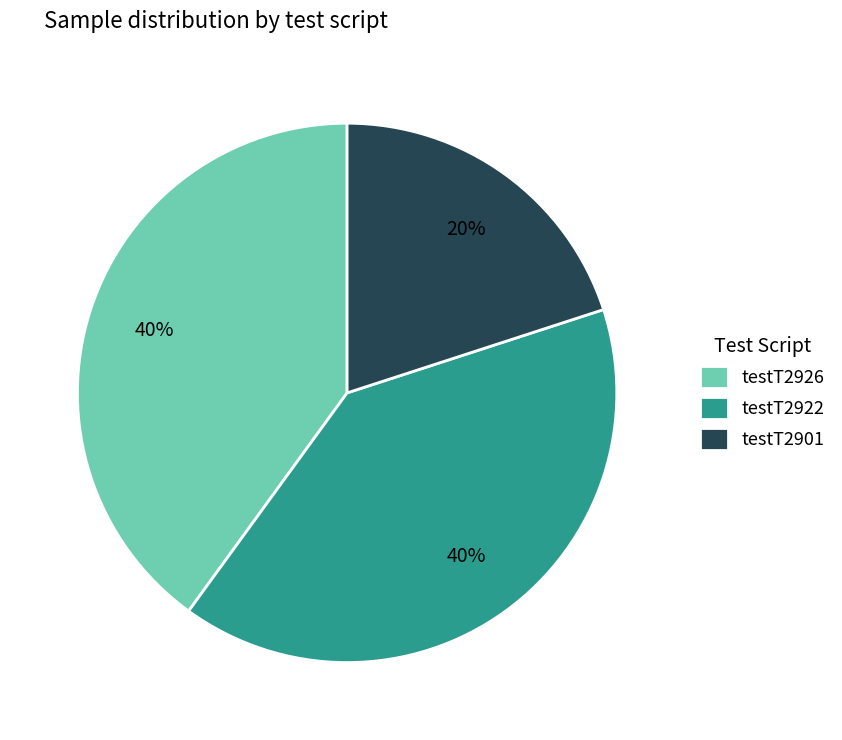

True or false: testT2926 accounts for 40% of the total.

True